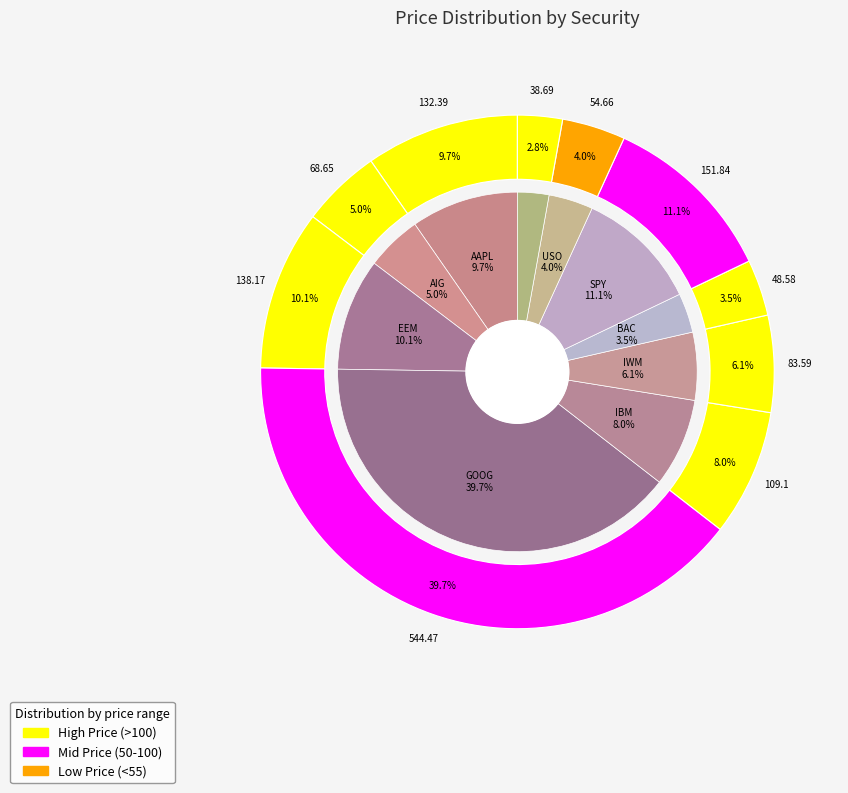

Do SPY and AIG together represent more than half of the pie?

No